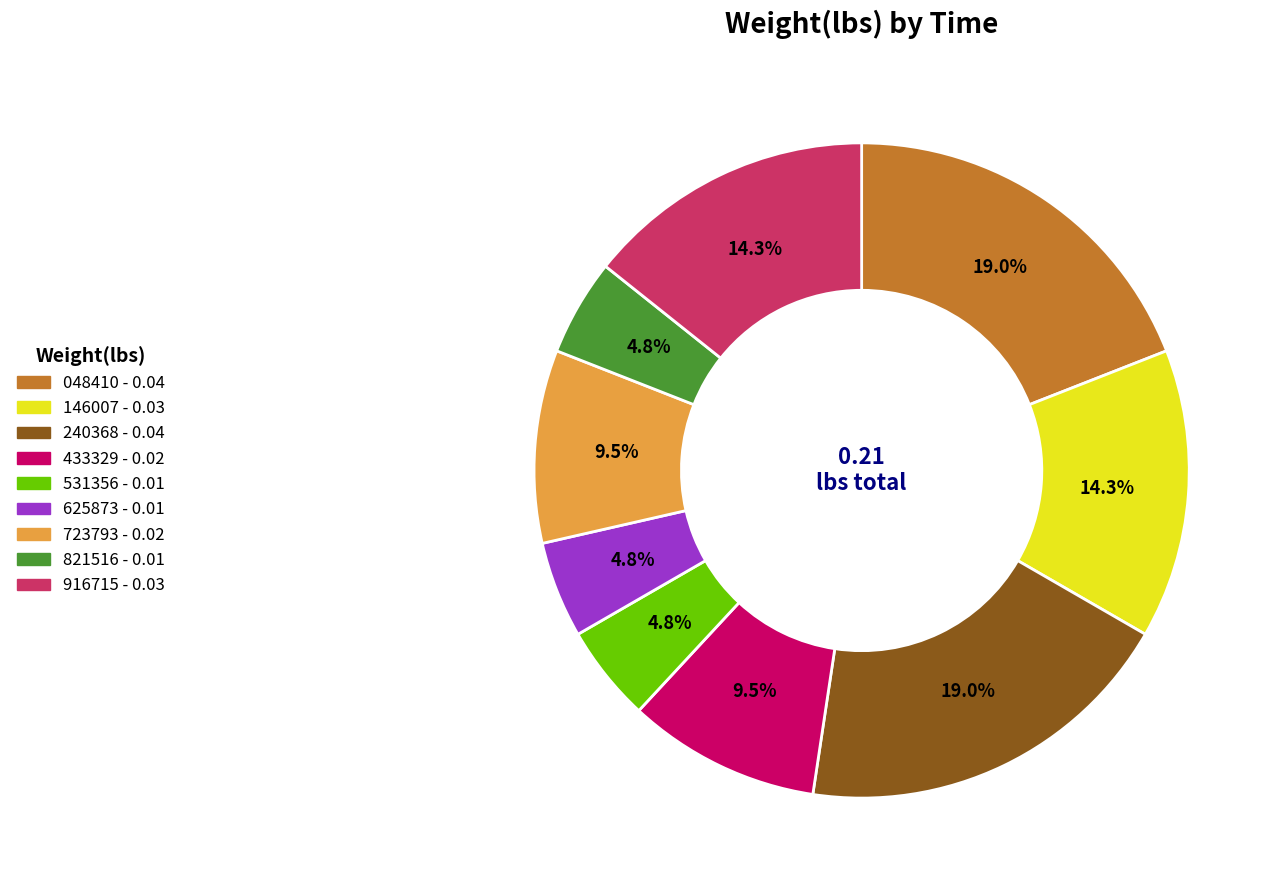

Is there a majority slice in this chart?

No